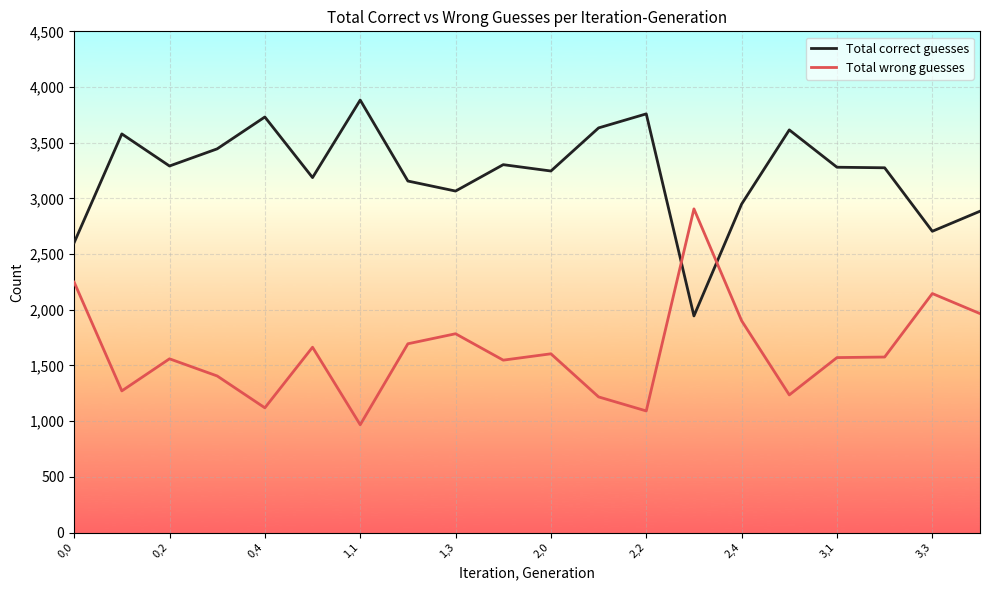

Does the chart have visible grid lines?

Yes